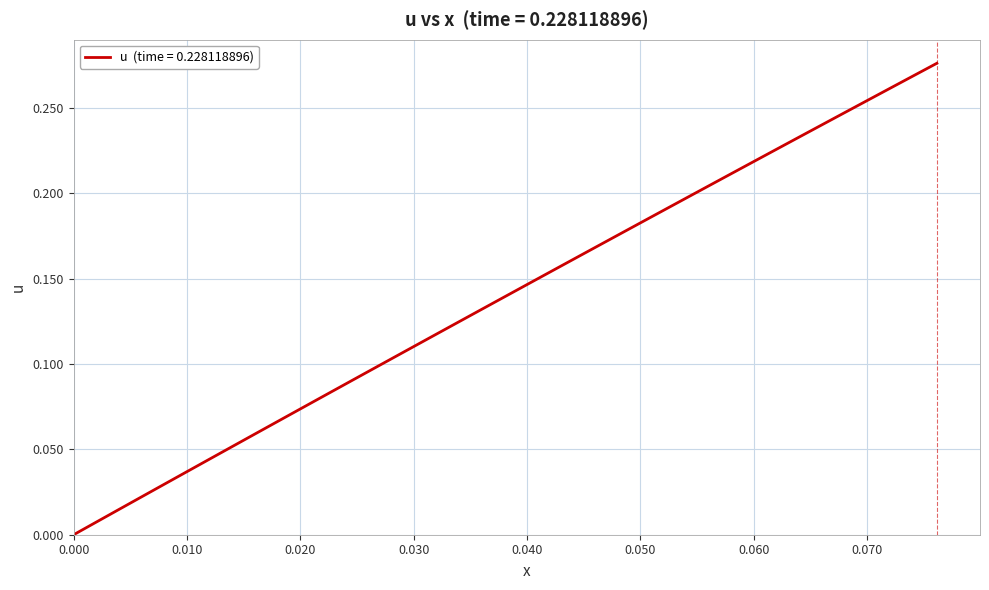

How many lines are shown in the chart?

1